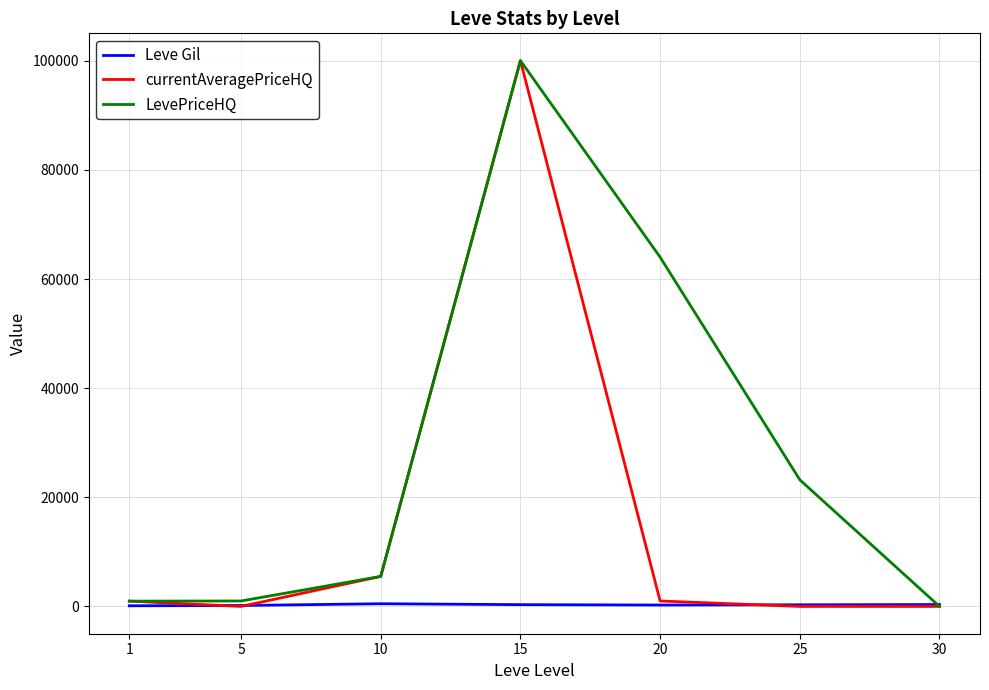

Which series has the largest total across all categories?

LevePriceHQ